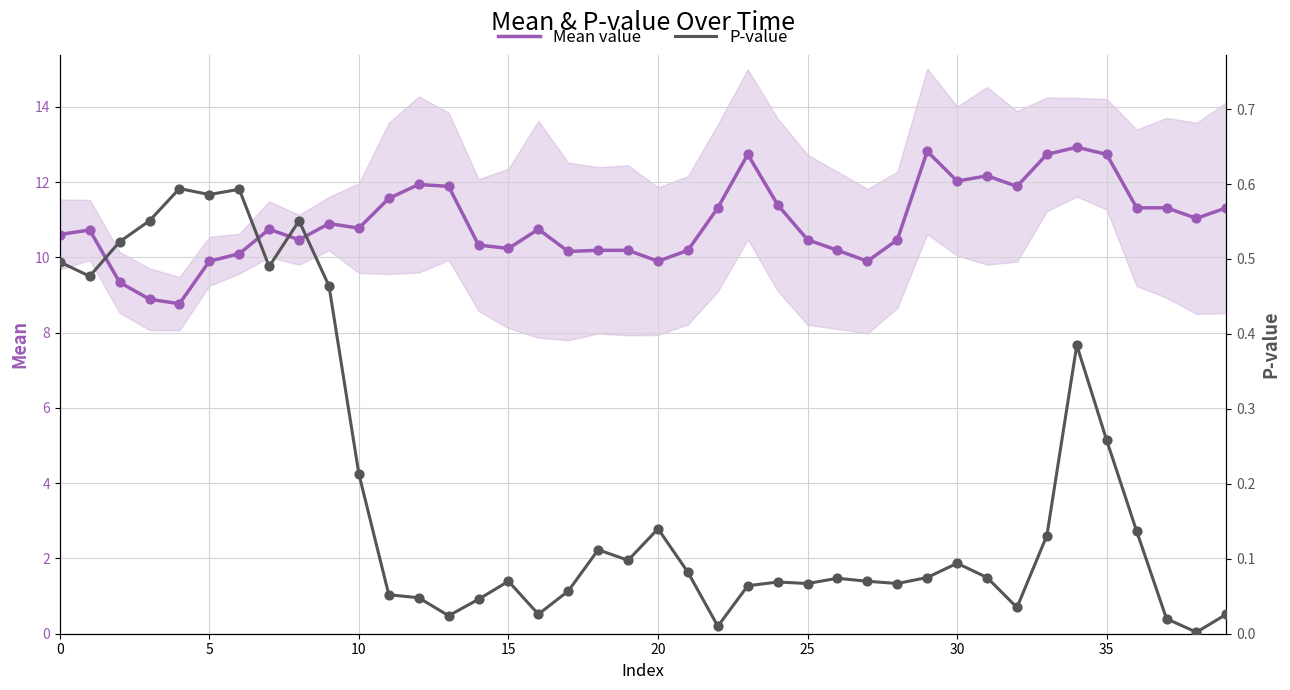

Which series has the largest total across all categories?

Mean value